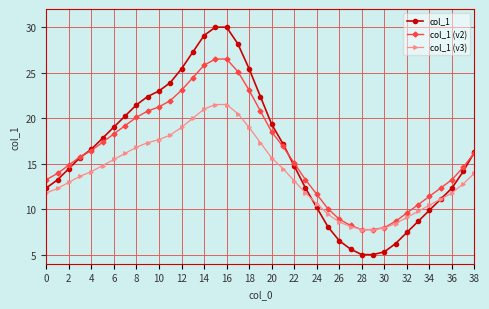

Reading right to left, list all the values displayed in this chart.

col_1: 16.3	14.1	12.3	11.1	9.9	8.7	7.4	6.2	5.3	5.0	5.0	5.6	6.5	8.0	10.2	12.3	14.8	17.2	19.3	22.4	25.4	28.2	30.0	30.0	29.1	27.3	25.4	23.9	23.0	22.4	21.5	20.2	19.0	17.8	16.6	15.7	14.5	13.2	12.3
col_1 (v2): 16.2	14.6	13.2	12.3	11.4	10.5	9.6	8.7	8.0	7.8	7.8	8.2	8.9	10.0	11.6	13.2	15.1	16.9	18.5	20.8	23.1	25.1	26.5	26.5	25.8	24.4	23.1	21.9	21.2	20.8	20.1	19.2	18.3	17.4	16.4	15.8	14.8	13.9	13.2
col_1 (v3): 14.0	12.8	11.8	11.1	10.4	9.8	9.1	8.4	7.9	7.8	7.8	8.1	8.6	9.4	10.6	11.8	13.1	14.5	15.6	17.3	19.0	20.5	21.5	21.5	21.0	20.0	19.0	18.1	17.6	17.3	16.8	16.1	15.5	14.8	14.1	13.6	12.9	12.3	11.8